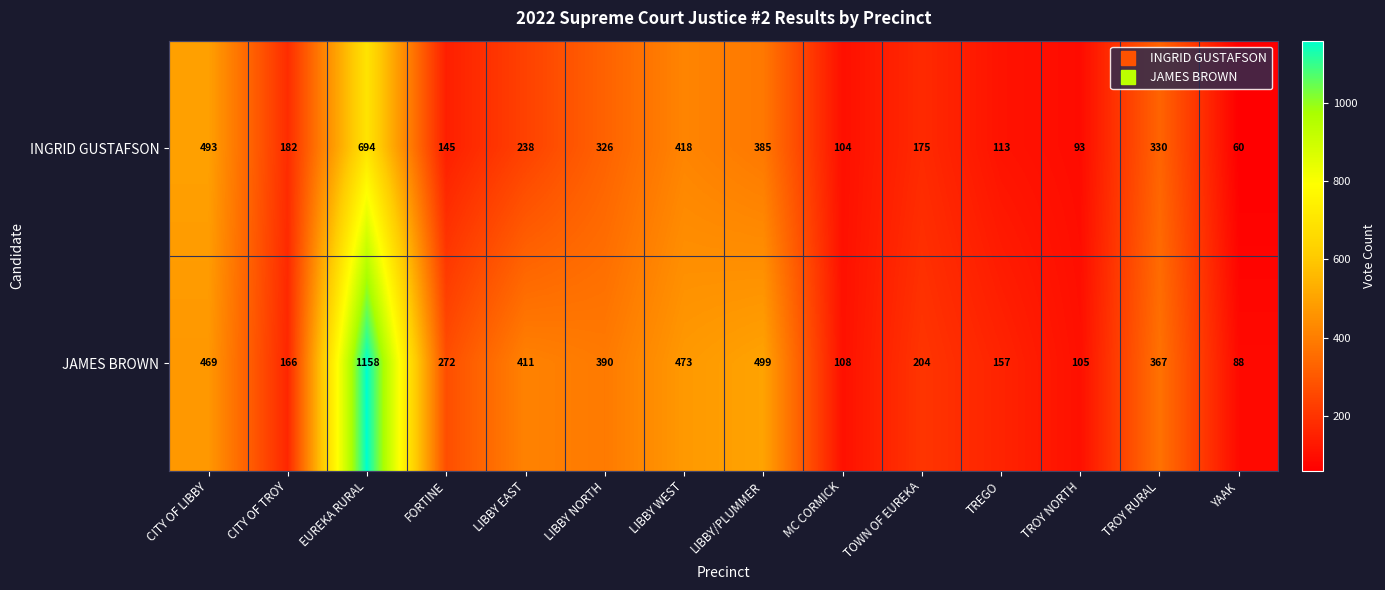

What is the minimum value shown in the chart?

60